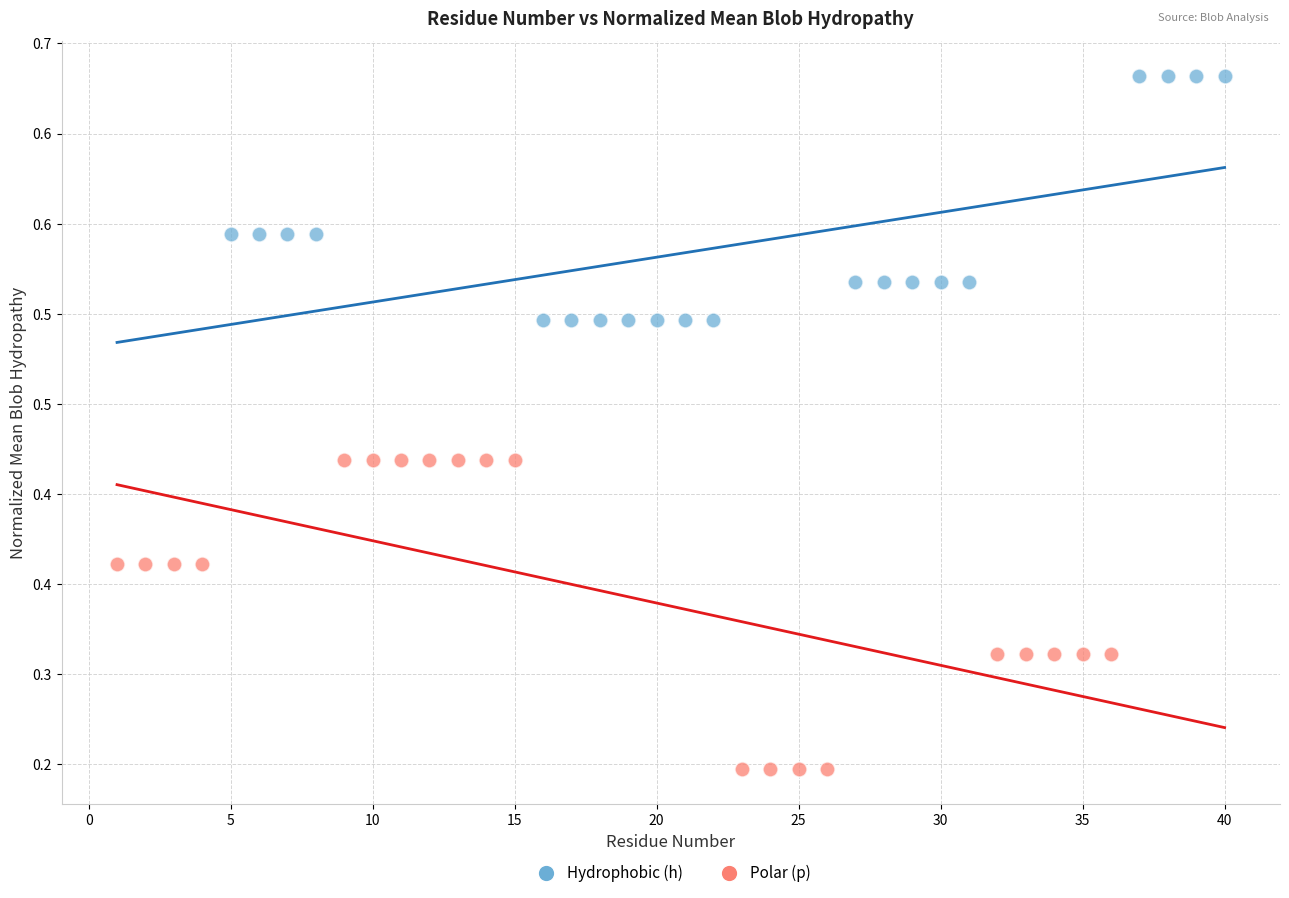

Which series has the largest Y range (max minus min)?

Polar (p)